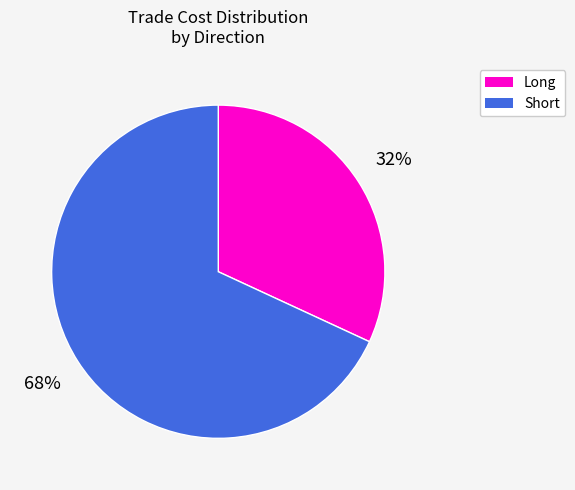

Do Short and Long together represent more than half of the pie?

Yes